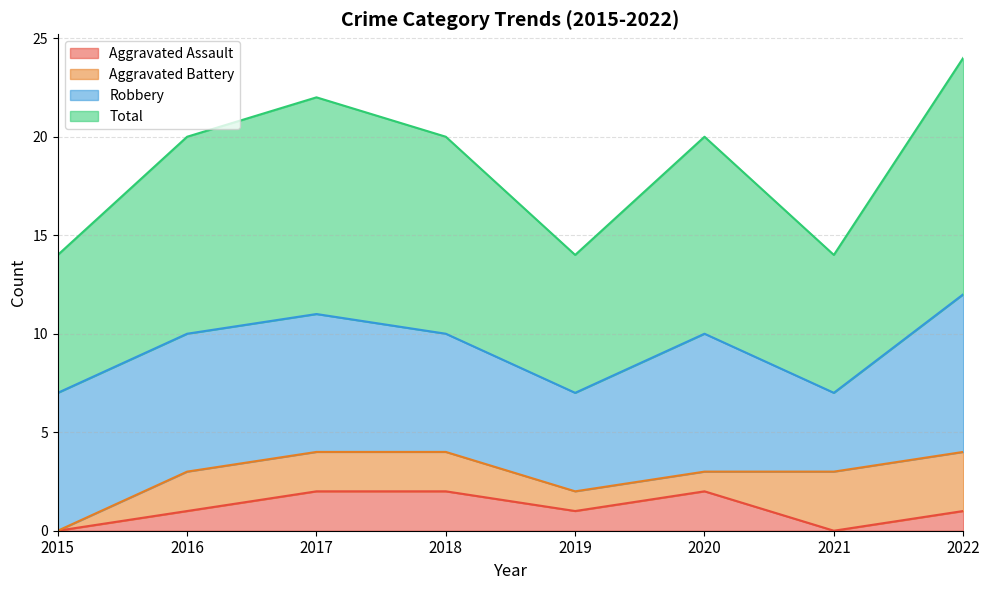

Between 2015 and 2020, which series saw the biggest shift?

Total